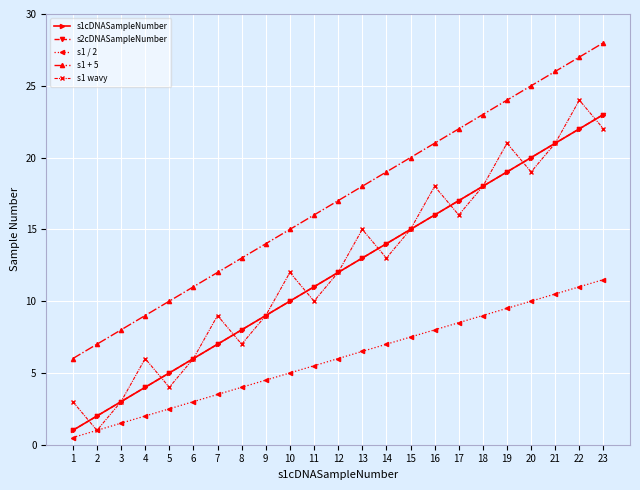

Is the value of s2cDNASampleNumber at 13 greater than the value of s1 / 2 at 6?

Yes